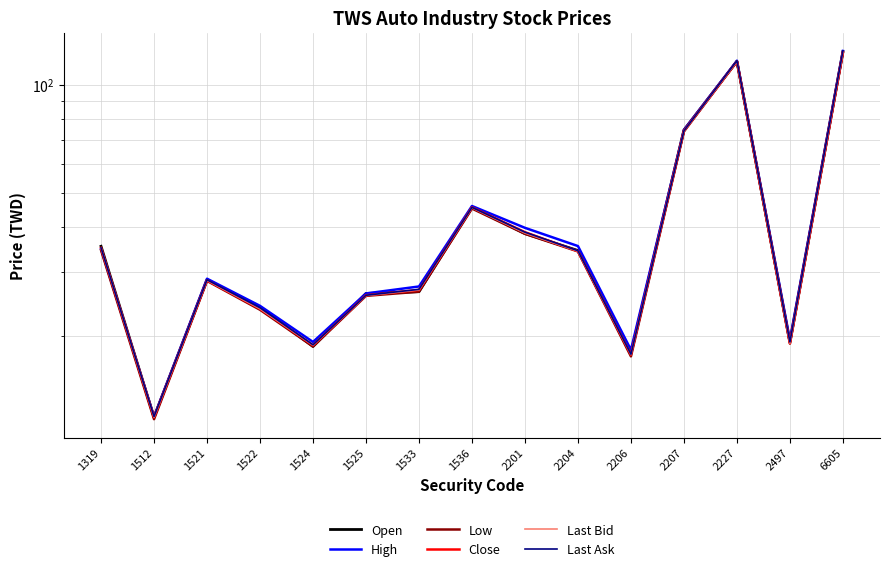

Where is the first local maximum for Last Ask?

1521